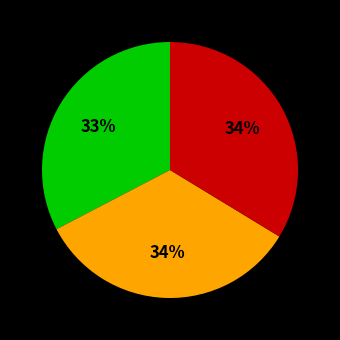

How many segments does this pie chart have?

3